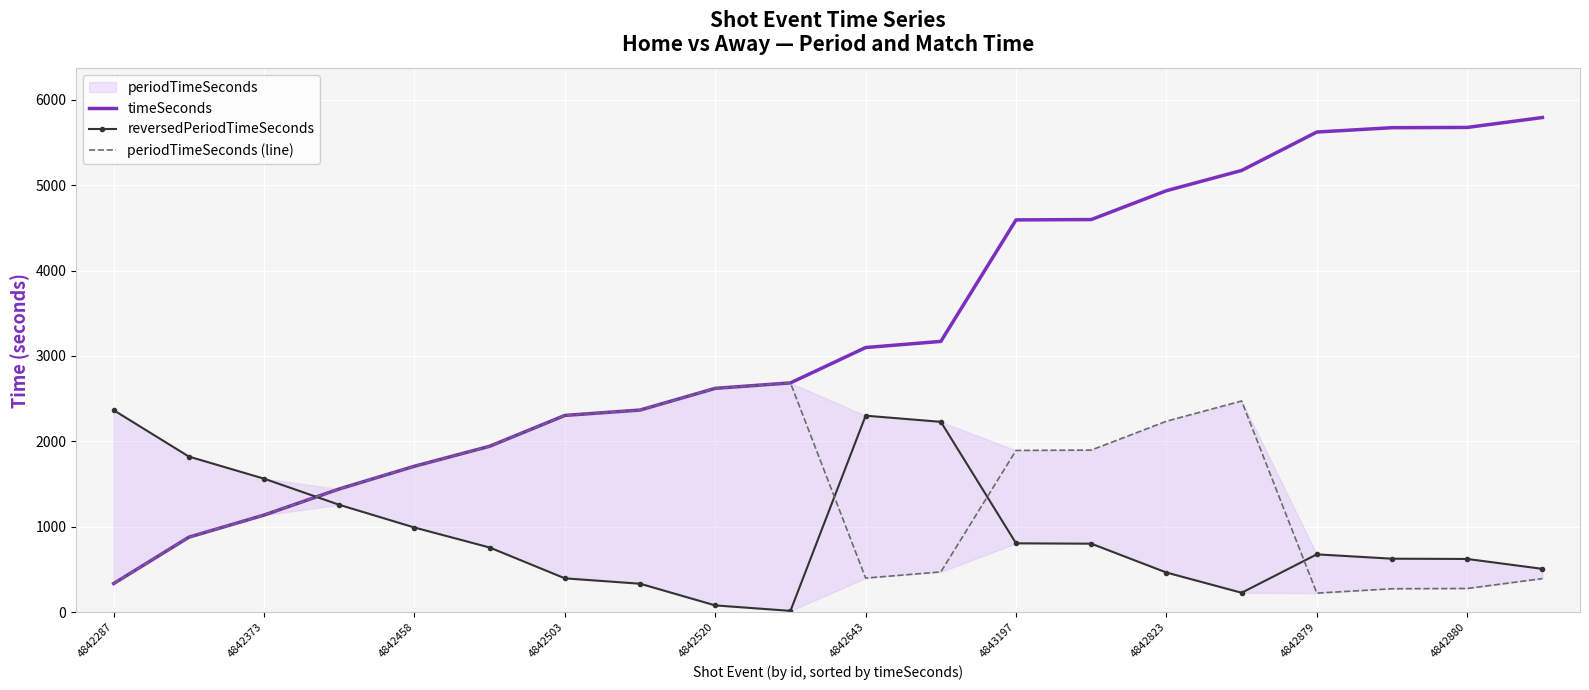

What is the difference between the maximum and minimum values in the reversedPeriodTimeSeconds series?

2350